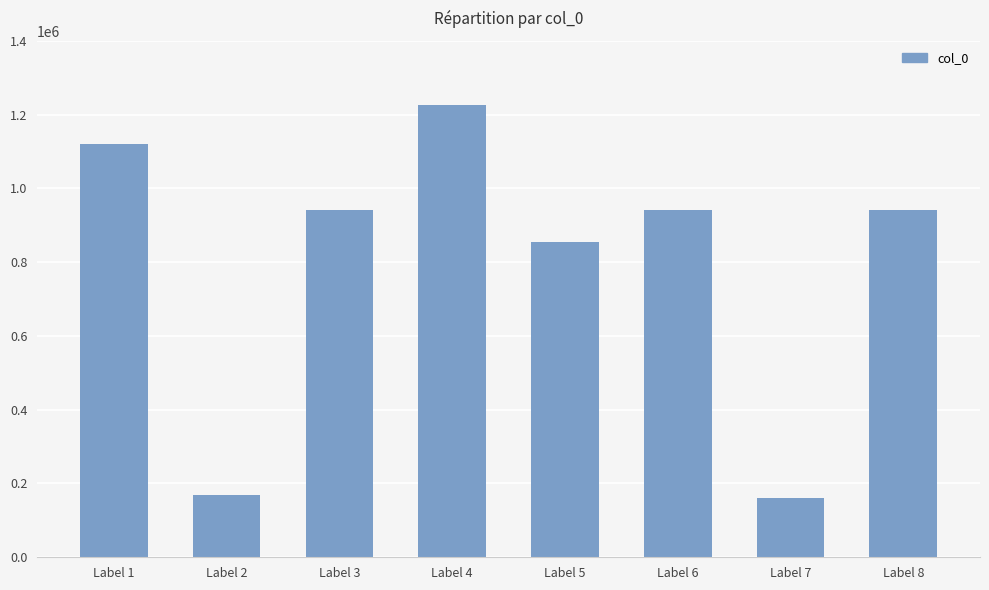

True or false: the data shows 1119214 at Label 1.

True